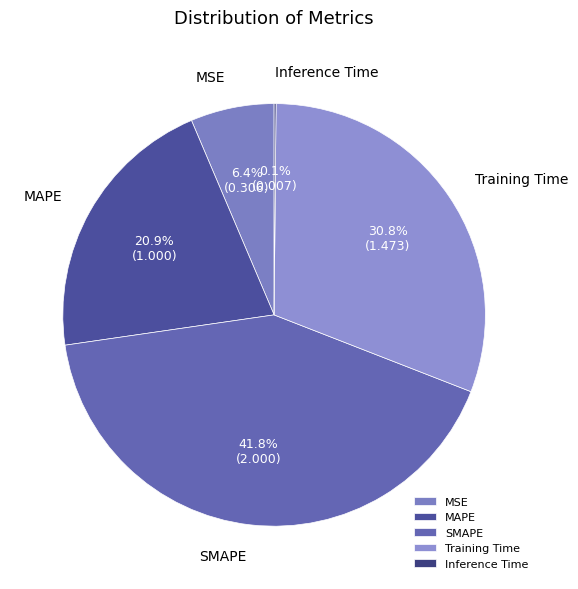

To the nearest percent, what percentage of the pie is Training Time?

31%